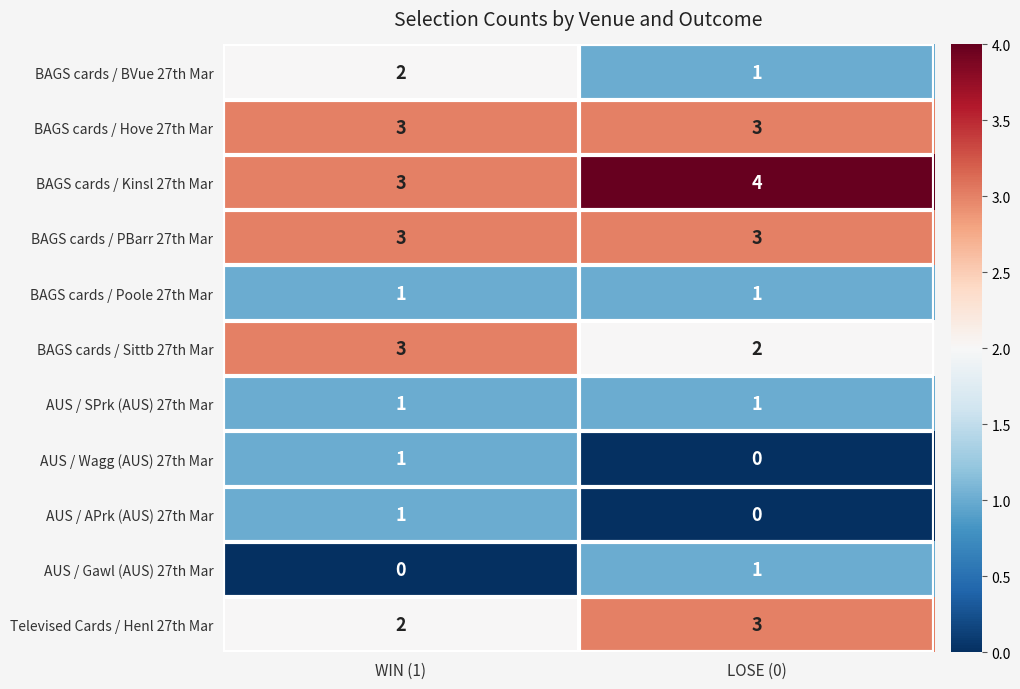

What is the difference between the highest and lowest values at LOSE (0)?

4